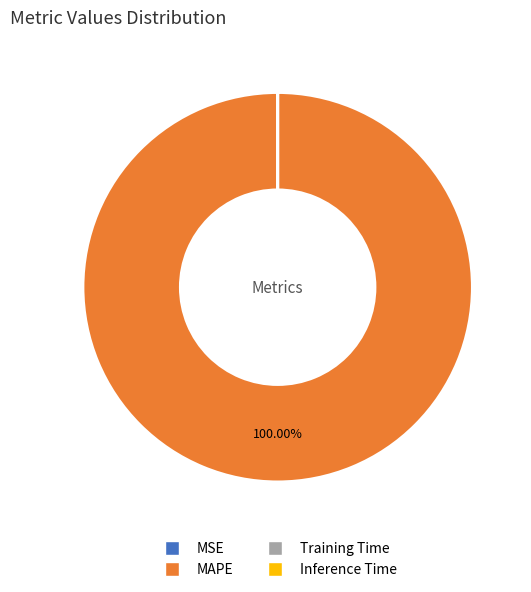

Is there a majority slice in this chart?

Yes